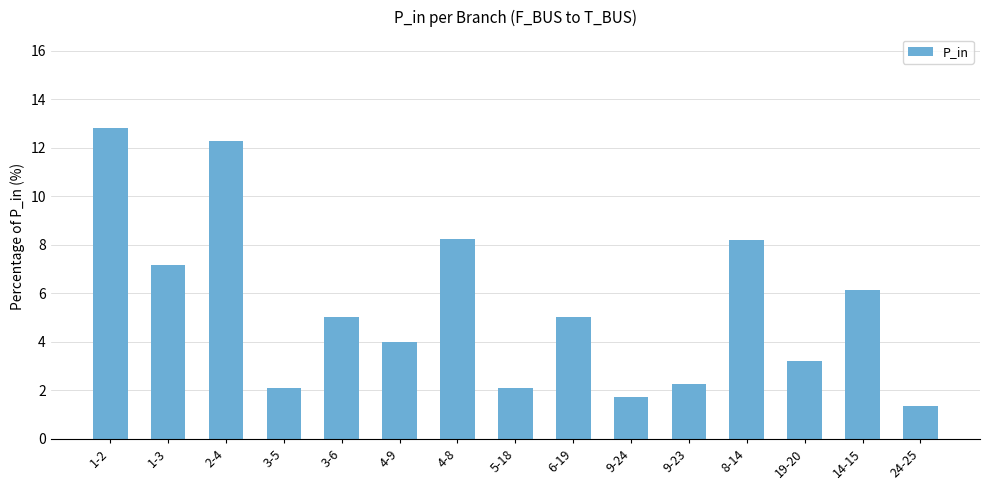

At which label does the data first exceed 5?

1-2